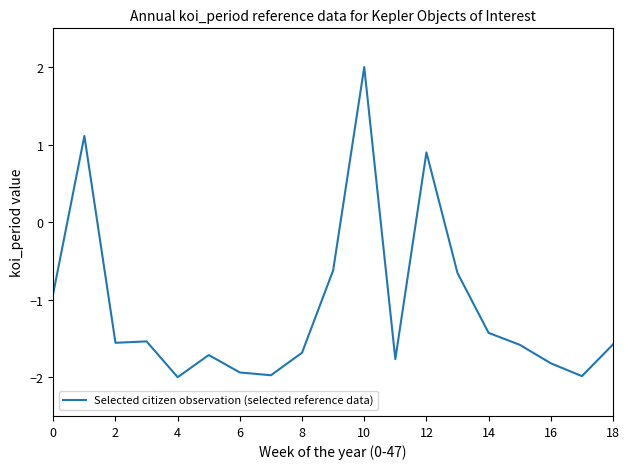

What is the difference between the maximum and minimum values?

4.0